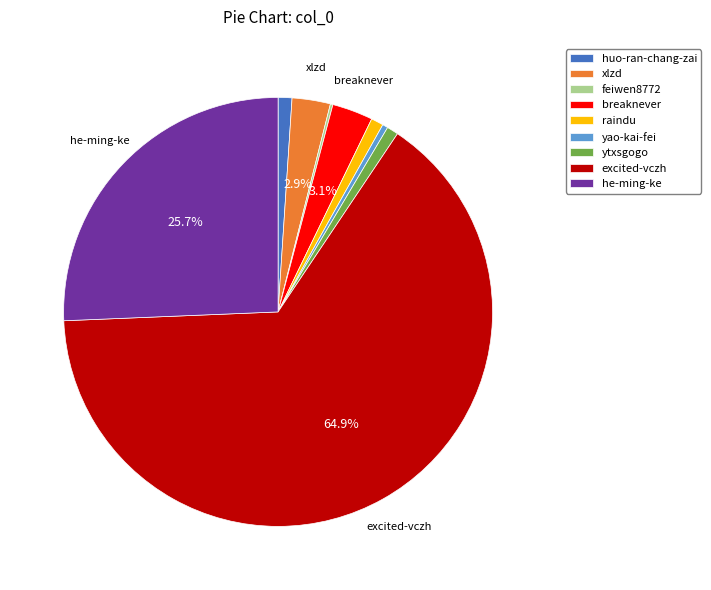

What is the ratio of the value at yao-kai-fei to the value at ytxsgogo?

0.5